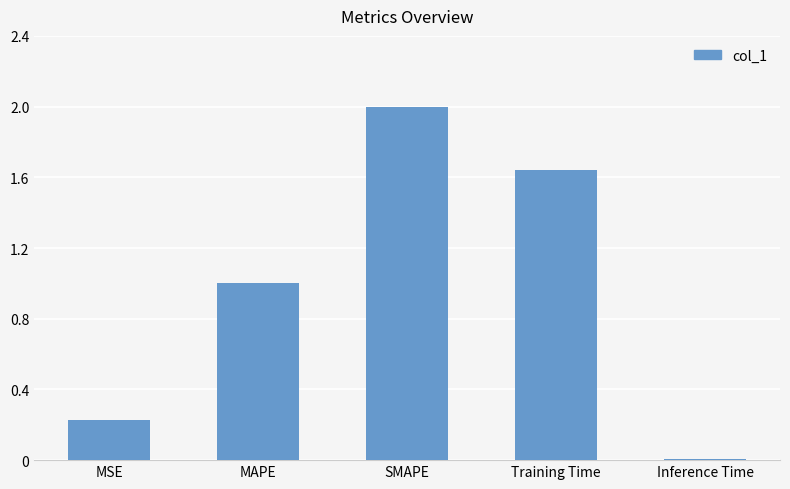

Read the value at SMAPE.

2.0